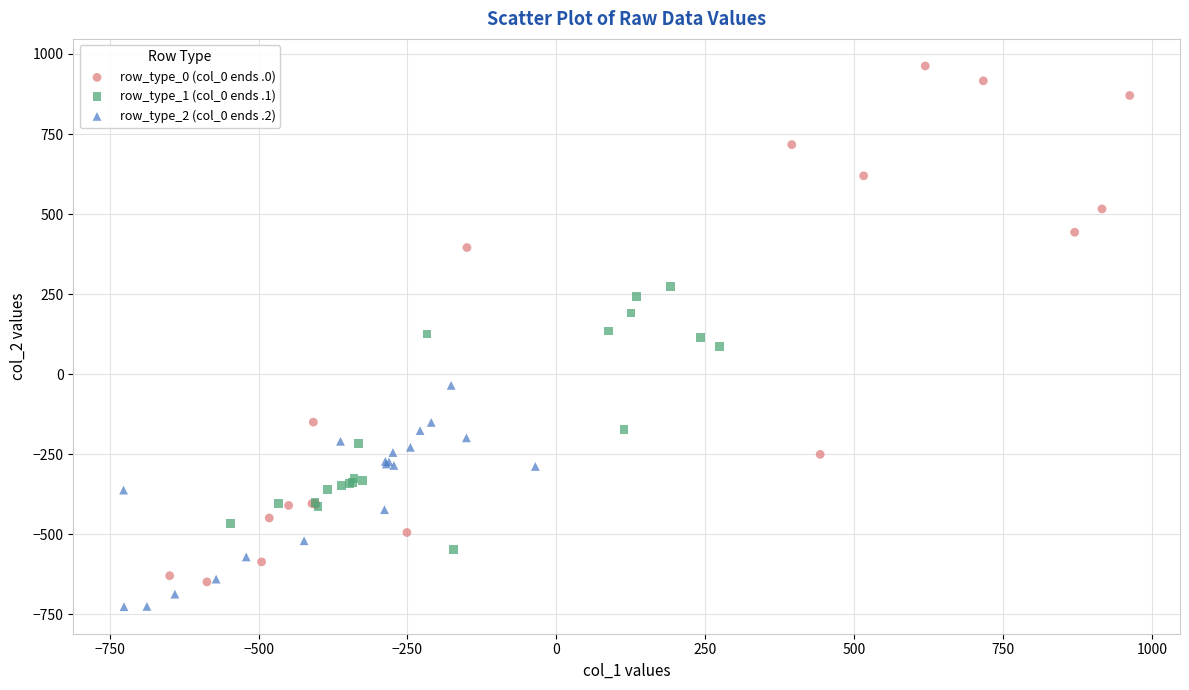

Which series reaches the minimum Y coordinate?

row_type_2 (col_0 ends .2)